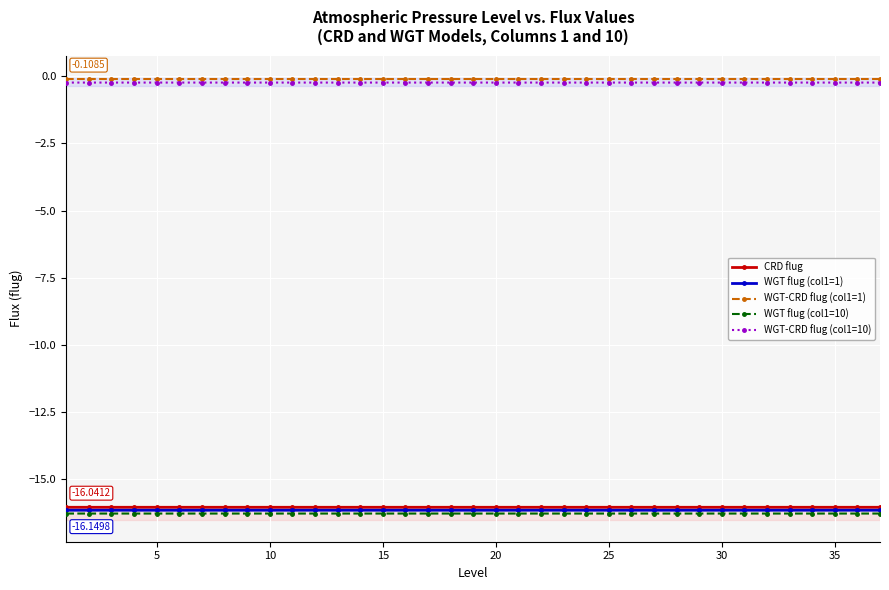

True or false: WGT-CRD flug (col1=10) and WGT-CRD flug (col1=1) intersect in this chart.

False